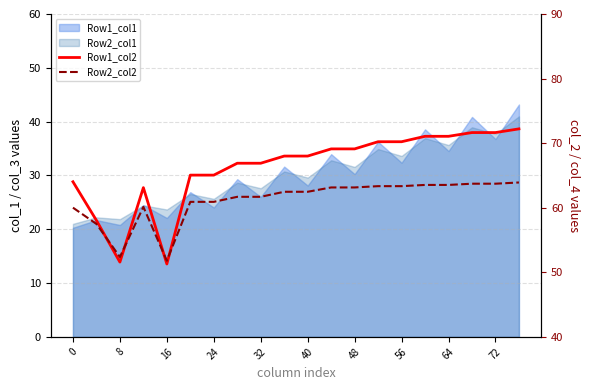

What is the spread (max minus min) of values at 19?

8.3